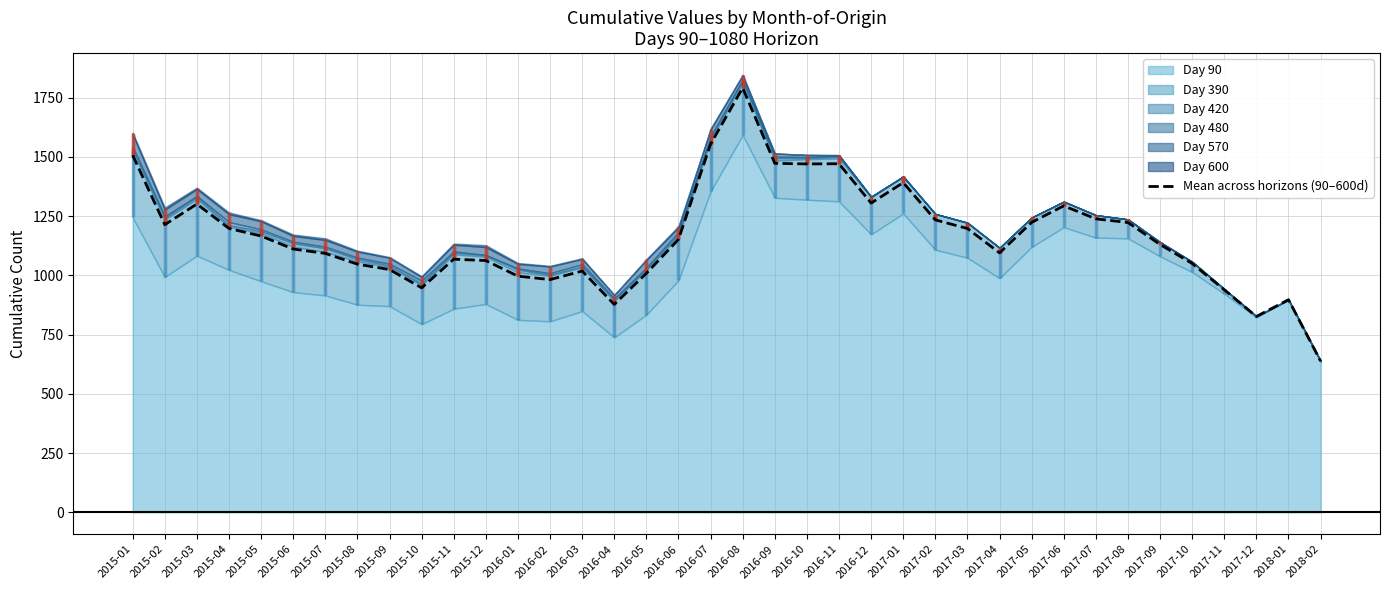

List the labels in order of value, largest first.

2016-08, 2016-07, 2015-01, 2016-09, 2016-11, 2016-10, 2017-01, 2016-12, 2015-03, 2017-06, 2017-07, 2017-02, 2017-05, 2017-08, 2015-02, 2015-04, 2017-03, 2015-05, 2016-06, 2017-09, 2015-06, 2017-04, 2015-07, 2015-11, 2015-12, 2017-10, 2015-08, 2015-09, 2016-03, 2016-05, 2016-01, 2016-02, 2015-10, 2017-11, 2018-01, 2016-04, 2017-12, 2018-02